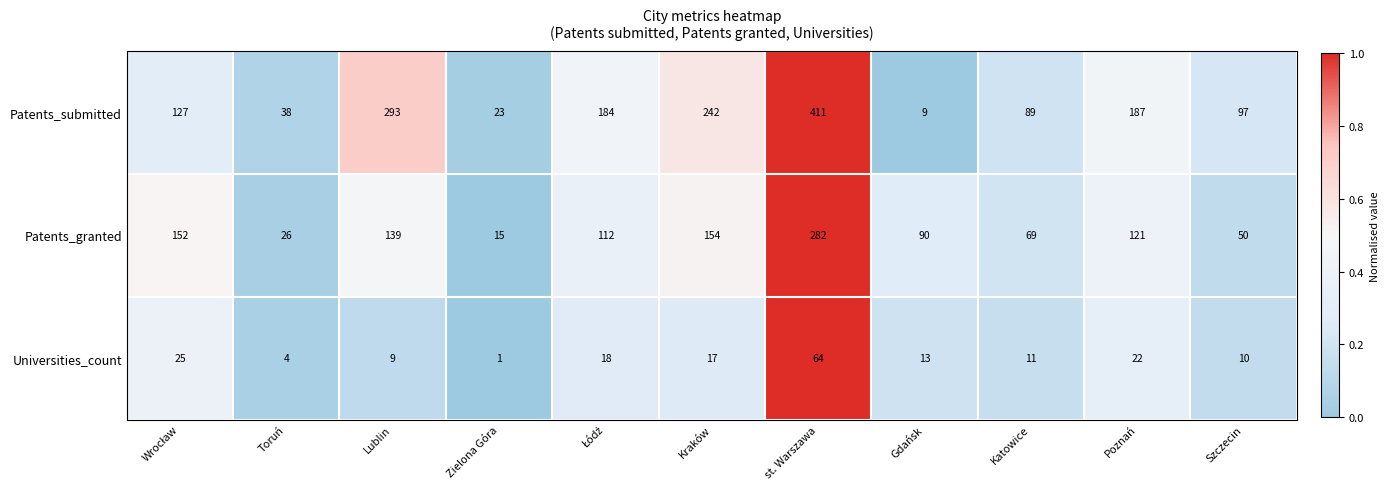

At which category is the sum across all series the highest?

st. Warszawa